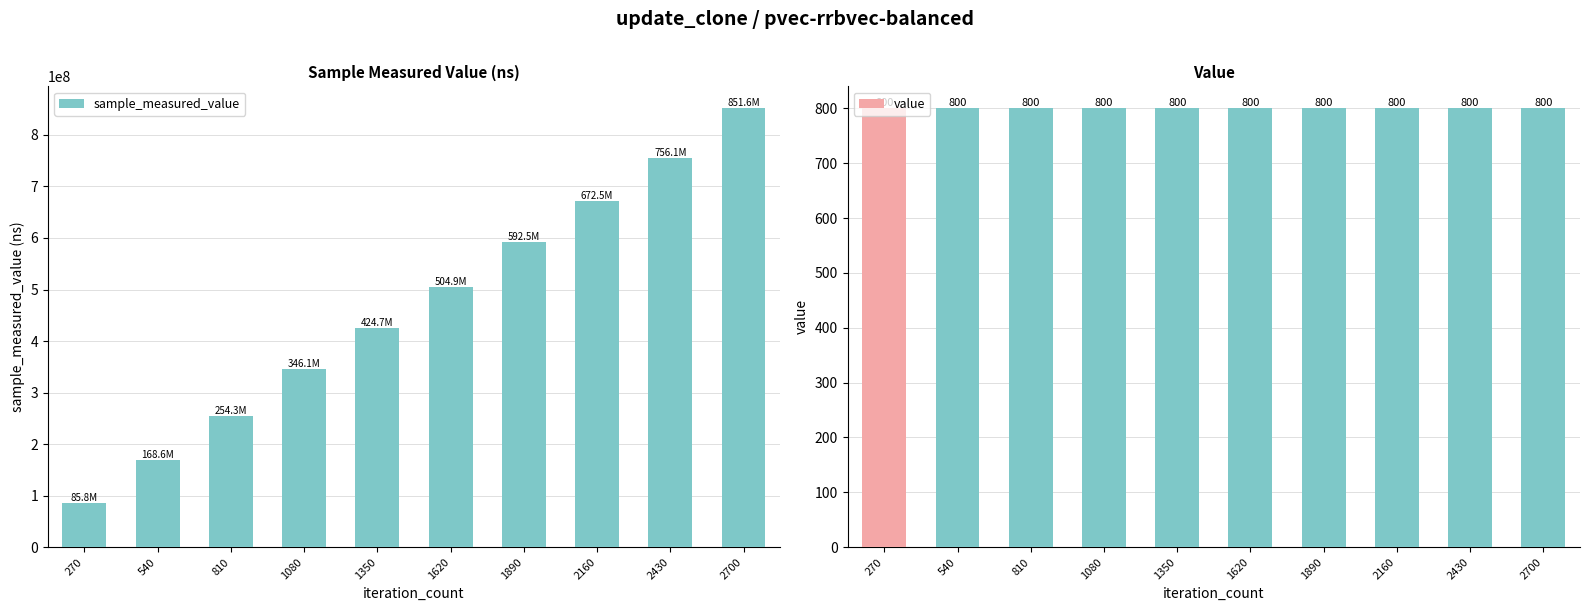

Reading right to left, transcribe all the data shown in this chart.

sample_measured_value: 851583504	756111889	672490751	592472954	504870273	424721623	346096884	254280180	168564519	85791408
value: 800	800	800	800	800	800	800	800	800	800